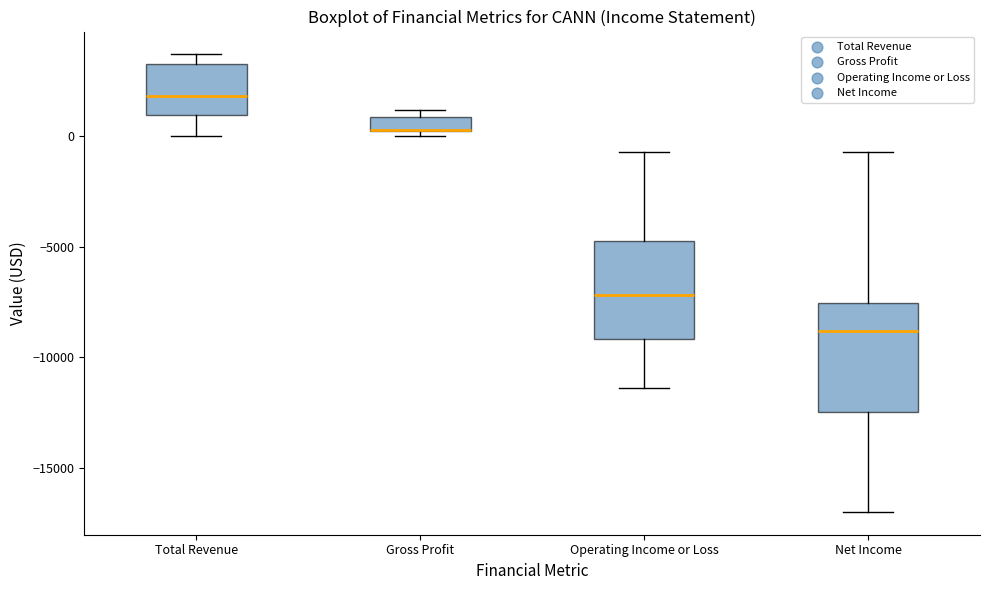

Where is the lower edge of the box for Gross Profit on the y-axis? The values are not printed on the chart, so give them approximately, as read against the axis.

500